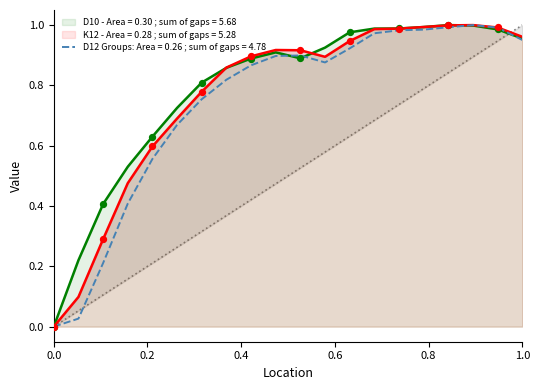

Which series reaches the maximum Y coordinate?

K12